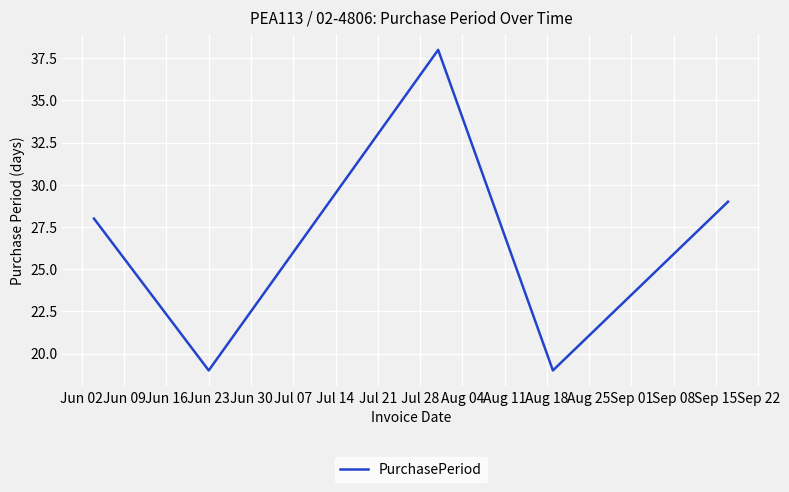

What is the maximum value shown in the chart?

38